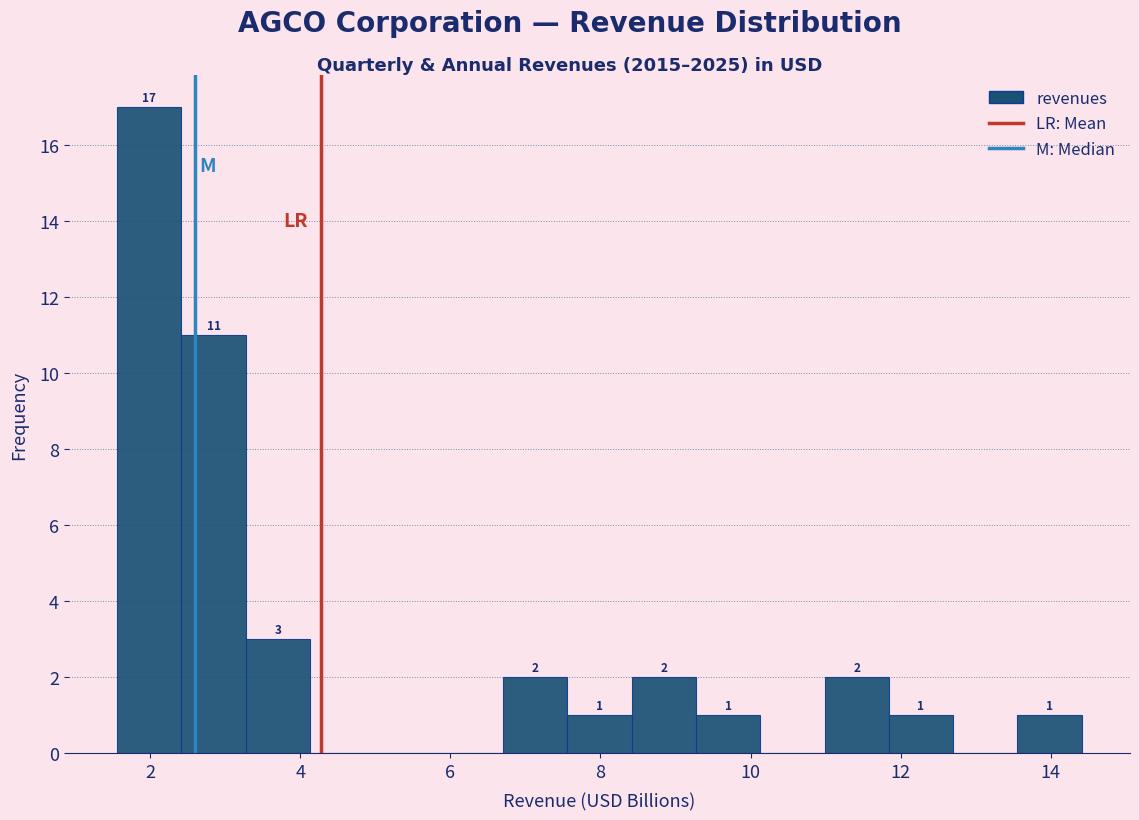

Which range on the x-axis has the tallest bar?

1.6 to 2.4